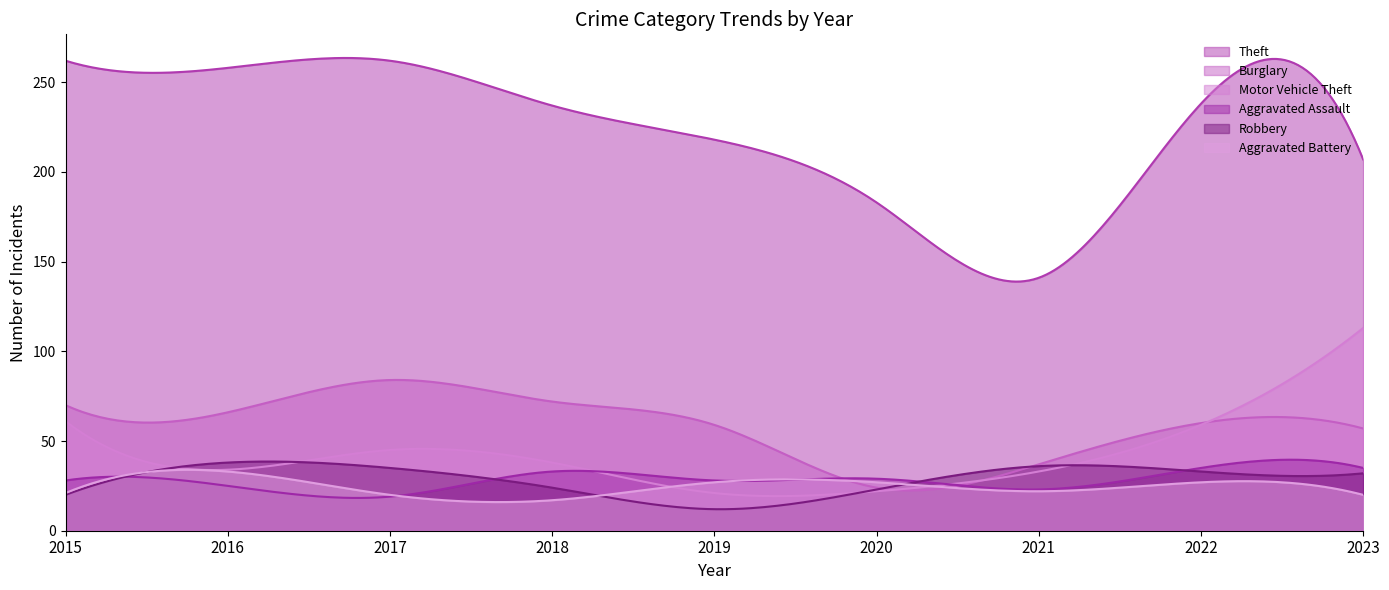

How many lines are shown in the chart?

6